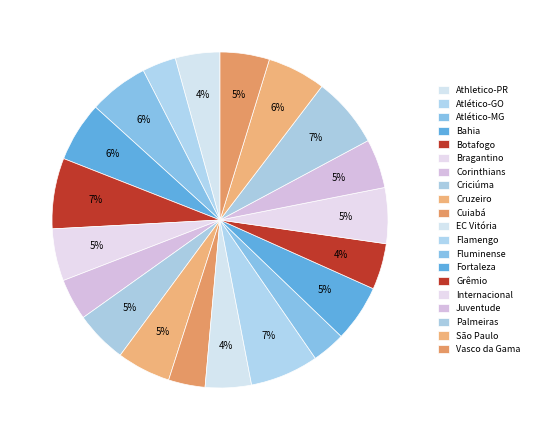

To the nearest percent, what is the difference between the EC Vitória and Criciúma slice percentages?

1%